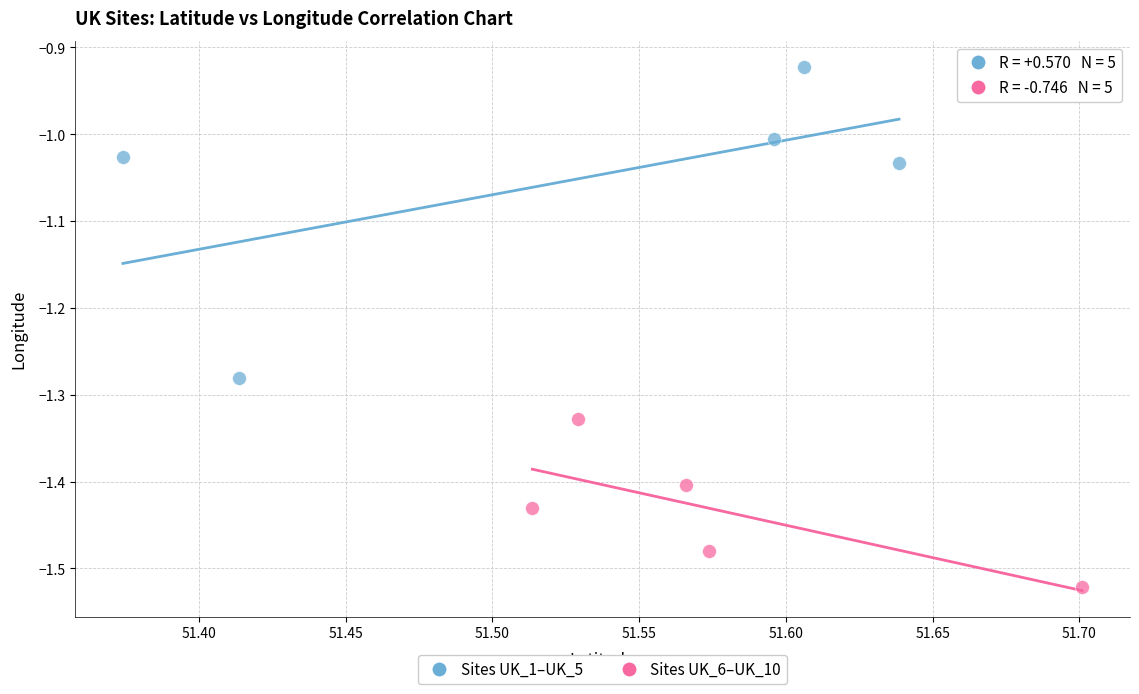

Which series contains the highest Y value?

Sites UK_1–UK_5